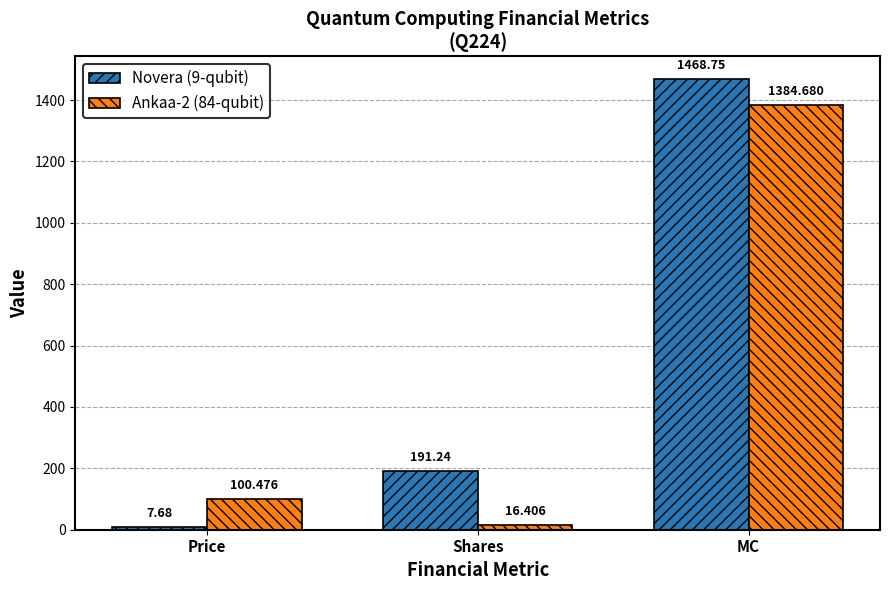

True or false: Novera (9-qubit) has a value of 1468.8 at MC.

True